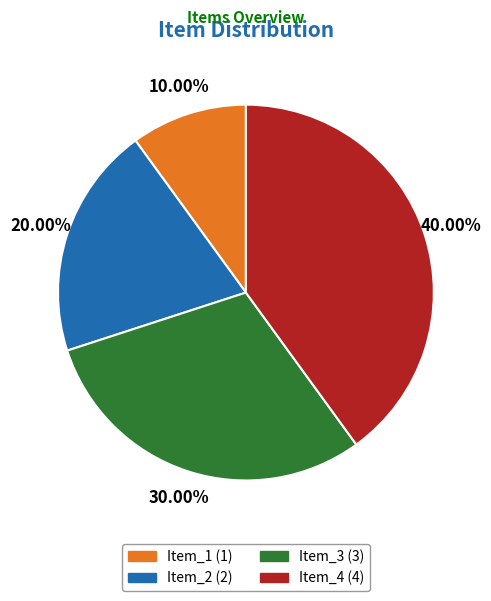

How many segments does this pie chart have?

4